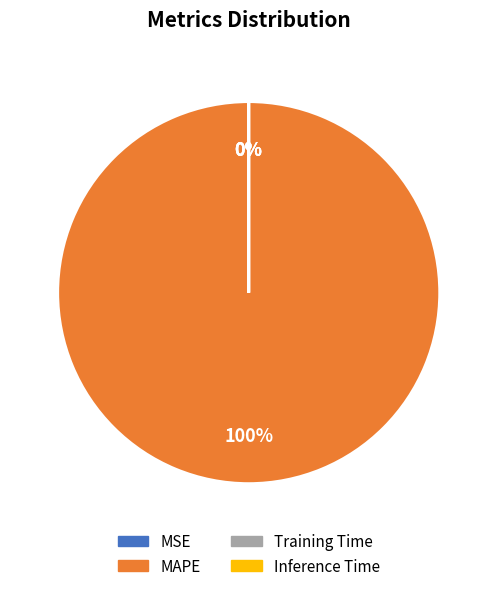

What is the largest slice in the pie chart?

MAPE